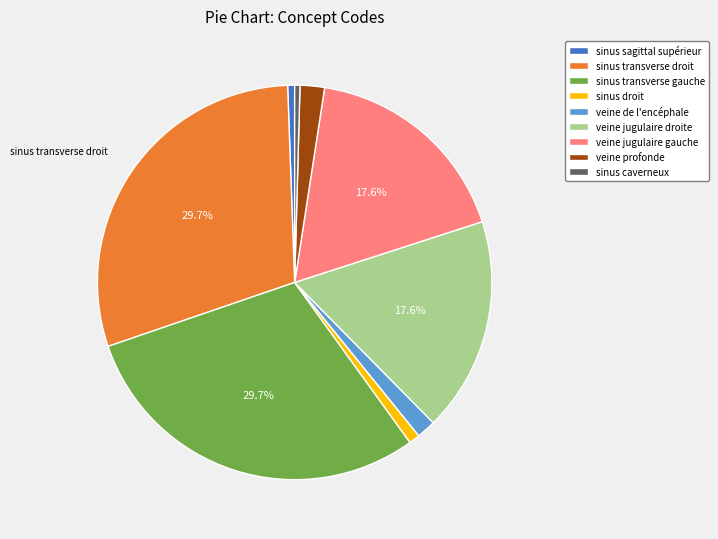

Count the number of slices in the pie.

9